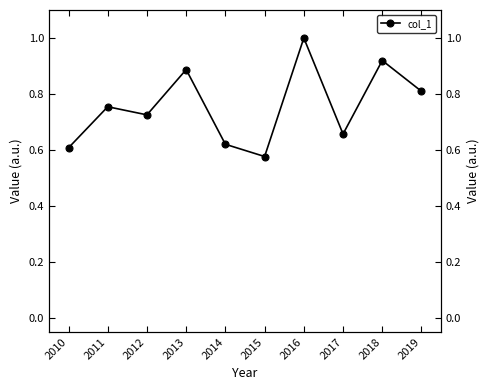

List the labels in order of value, smallest first.

2015, 2010, 2014, 2017, 2012, 2011, 2019, 2013, 2018, 2016